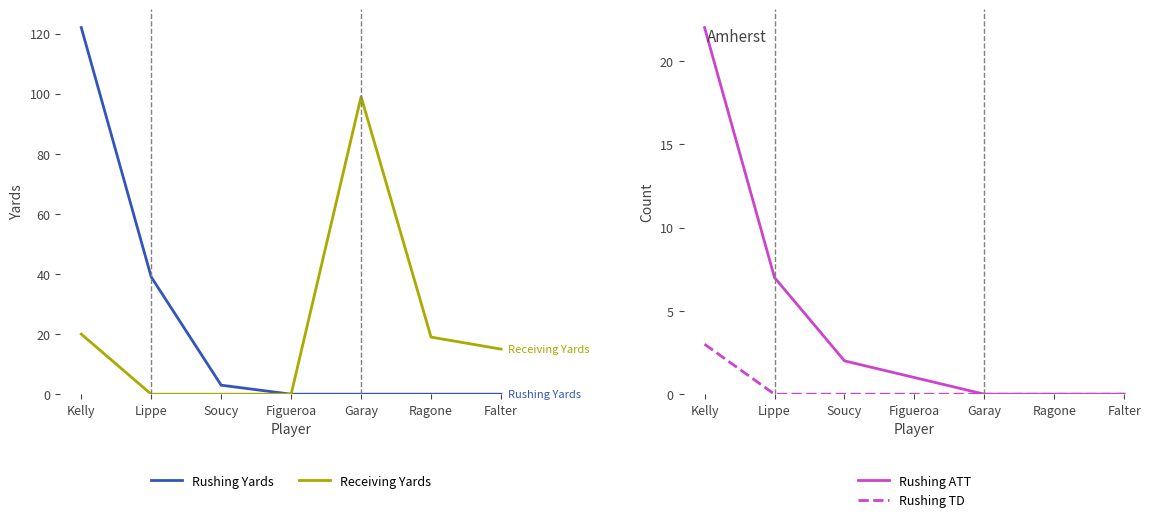

Reading right to left, list all the values displayed in this chart.

Rushing Yards: 0	0	0	0	3	39	122
Receiving Yards: 15	19	99	0	0	0	20
Rushing ATT: 0	0	0	1	2	7	22
Rushing TD: 0	0	0	0	0	0	3